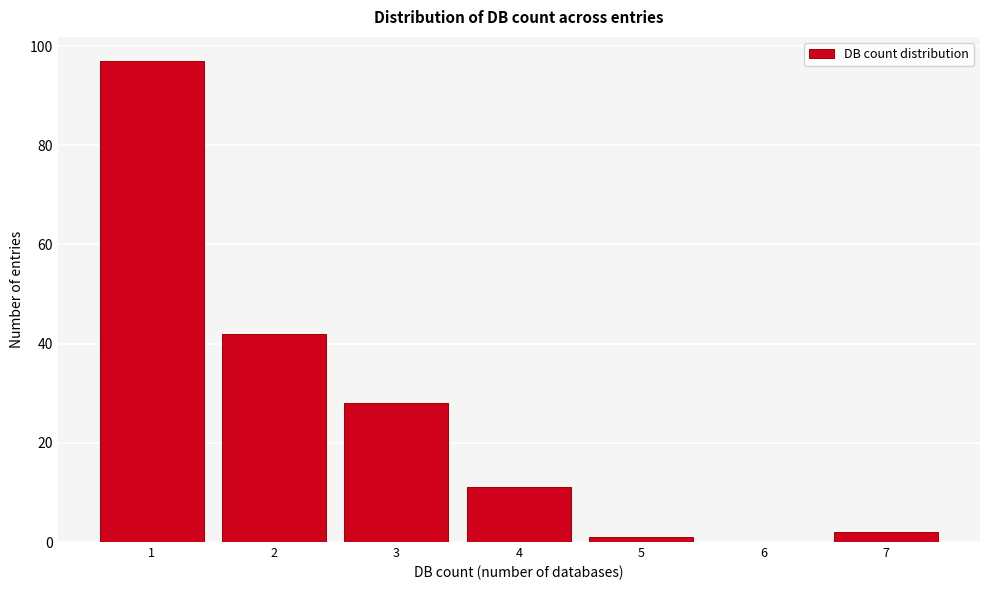

Reading right to left, what are all the values shown in this chart?

7=2	6=0	5=1	4=11	3=28	2=42	1=97